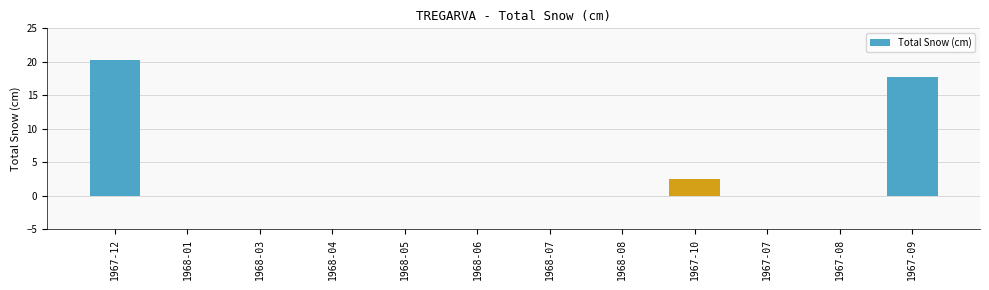

Which has a higher value, 1967-10 or 1968-07?

1967-10